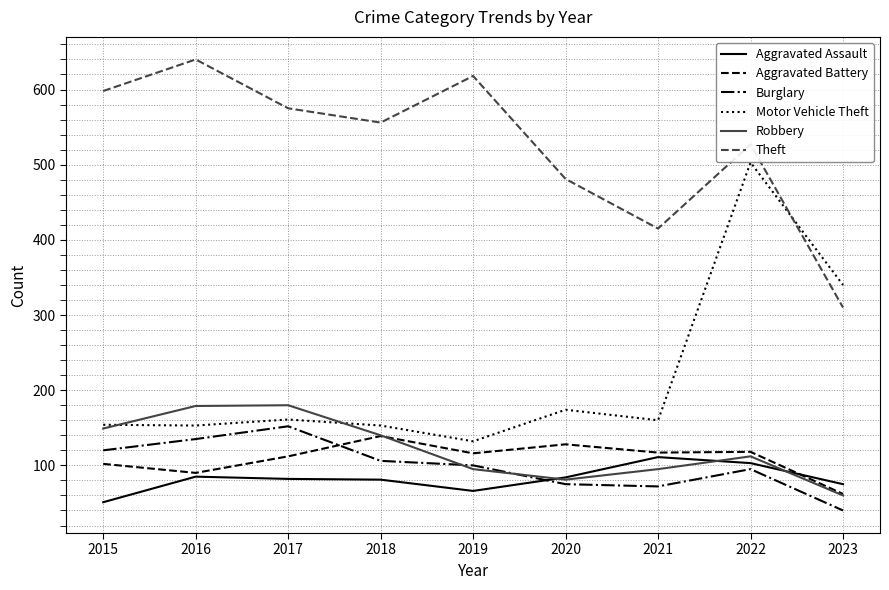

True or false: Theft has more than 2 points higher than both neighbors.

True